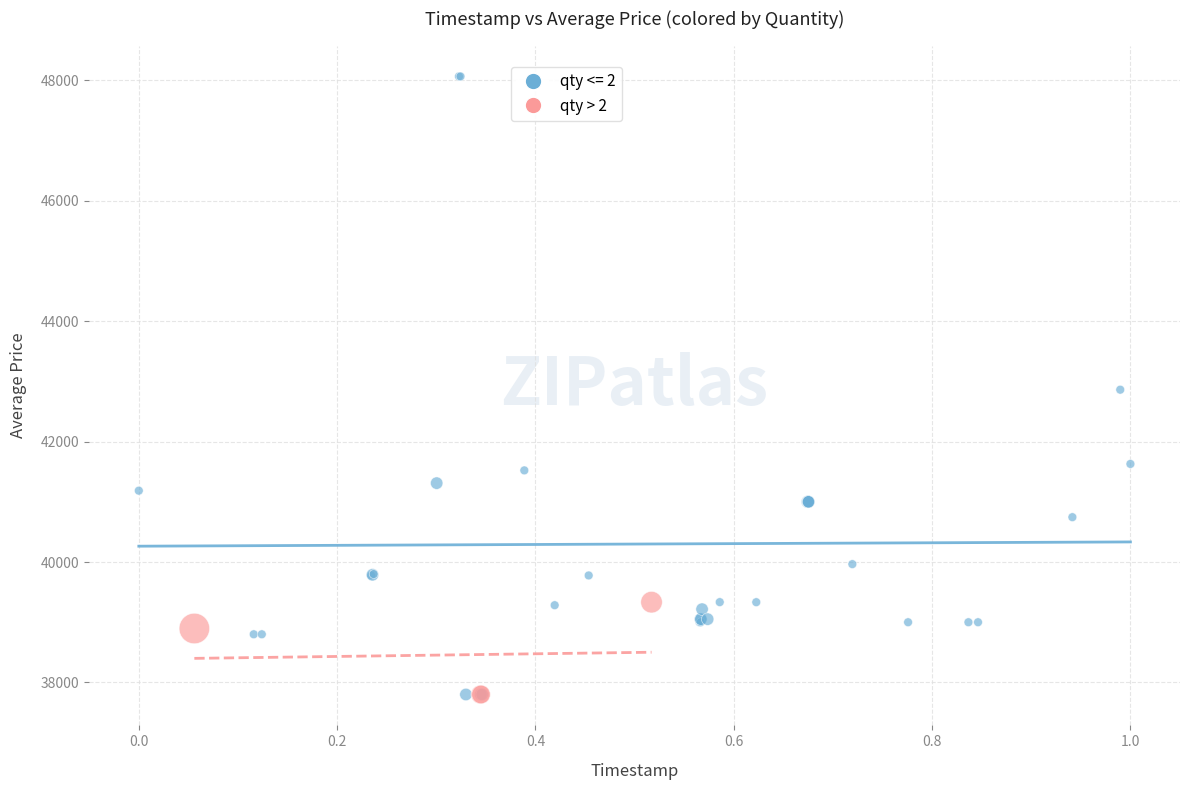

Which series has the widest spread of Y values?

qty <= 2